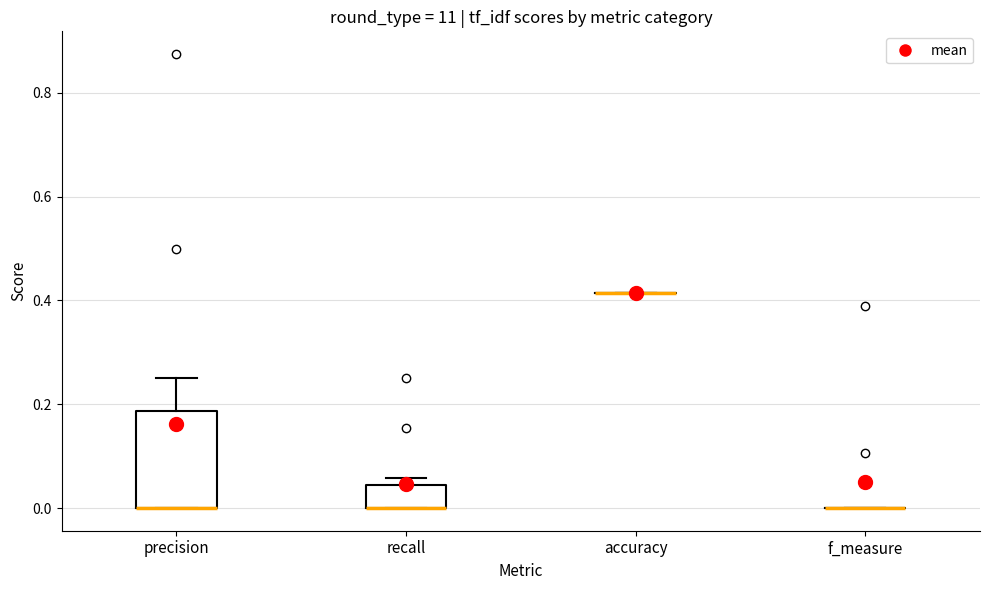

Reading left to right, read every box against the y-axis: the position of its median line, the range the box covers, and the ends of its whiskers. The values are not printed on the chart, so give them approximately, as read against the axis.

precision: median 0.00 (drawn on the box's lower edge), box 0.00 to 0.18, whiskers 0.00 to 0.26
recall: median 0.00 (drawn on the box's lower edge), box 0.00 to 0.04, whiskers 0.00 to 0.06
accuracy: box collapsed to a line at 0.42, whiskers 0.42 to 0.42
f_measure: box collapsed to a line at 0.00, whiskers 0.00 to 0.00